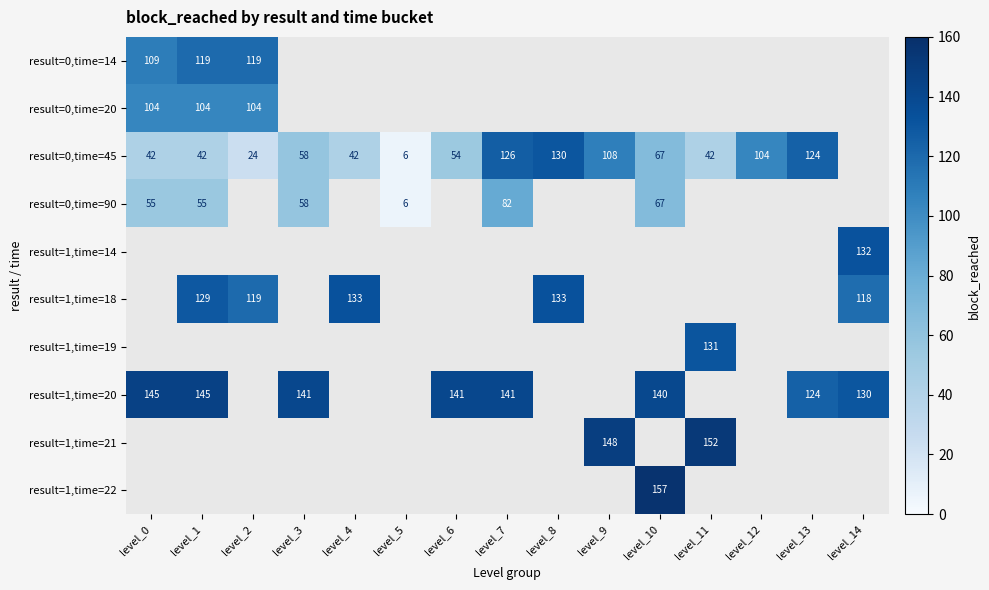

Is it true that result=0,time=45 equals 46 at level_9?

False